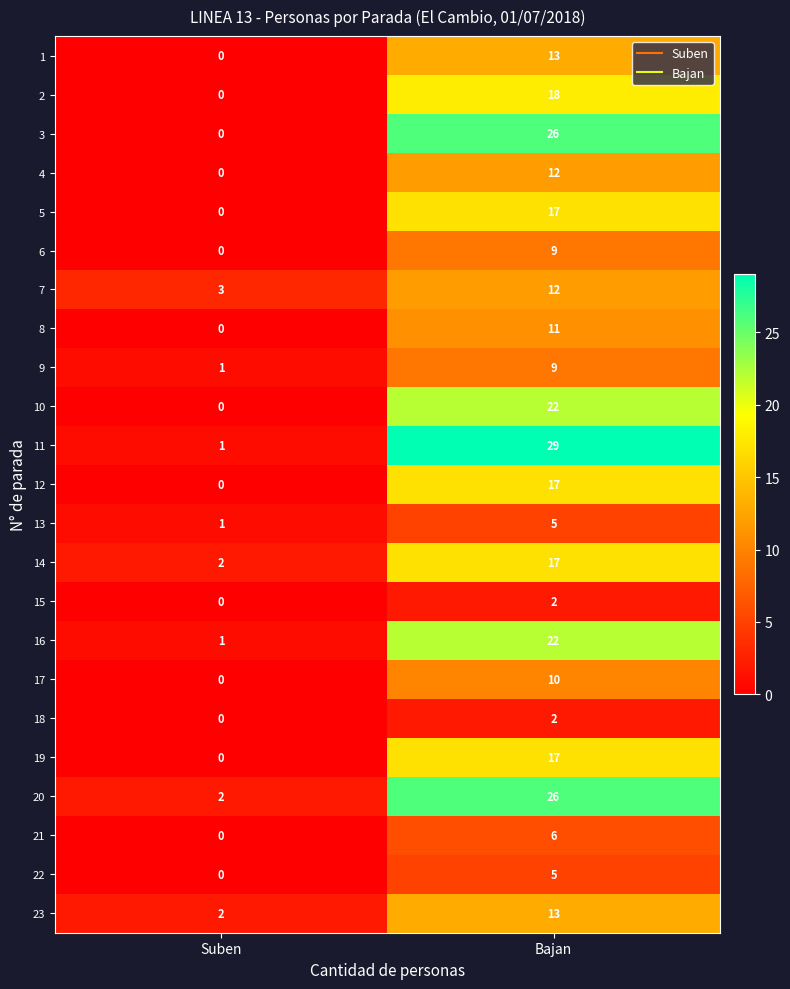

Is it true that 3 equals 0 at Suben?

True